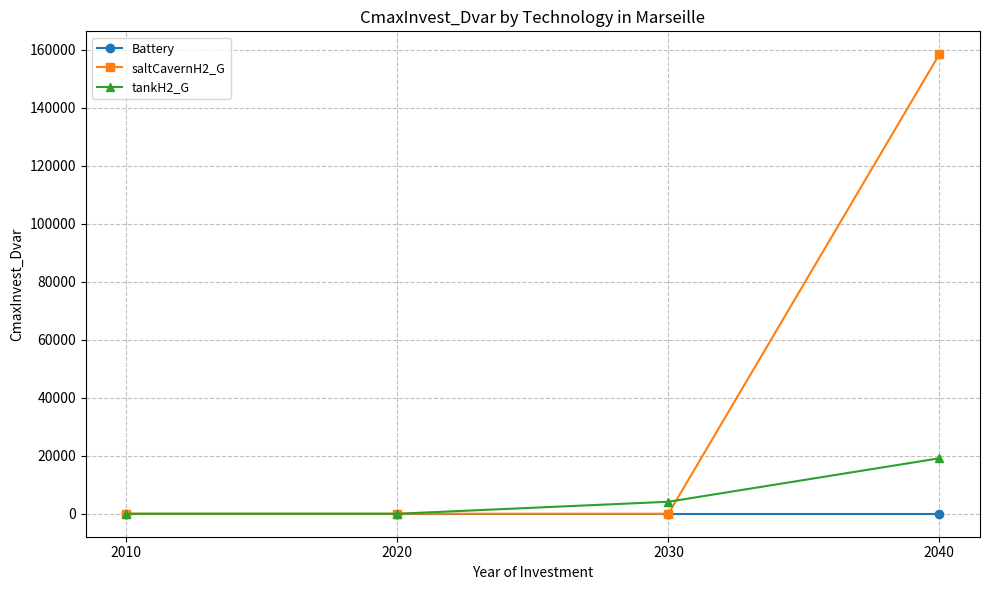

Reading left to right, extract all data points from this chart.

Battery: 0.0	0.0	0.0	0.0
saltCavernH2_G: 0.0	0.0	0.0	158482.3
tankH2_G: 0.0	0.0	4138.8	19131.7